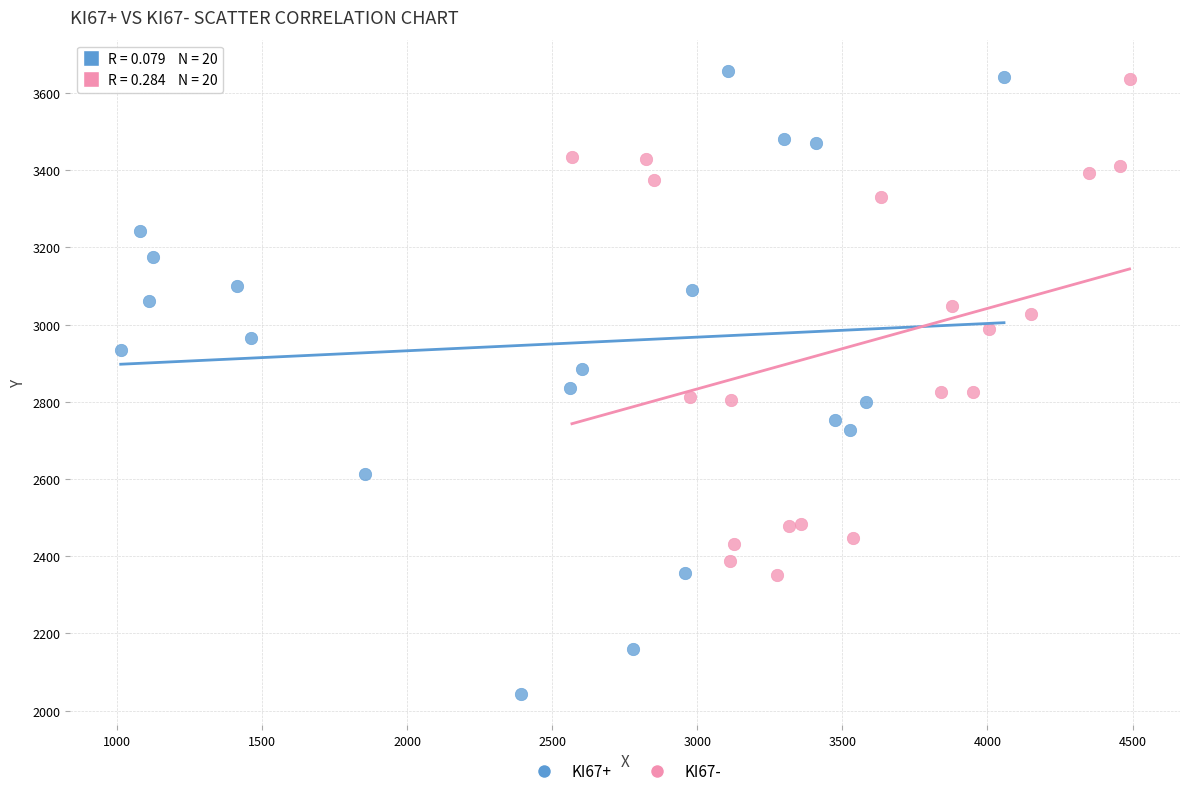

Which series has the largest Y range (max minus min)?

KI67+